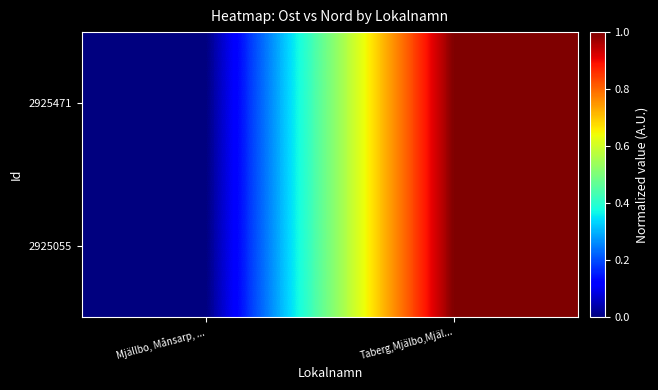

Count the number of data series in this chart.

2